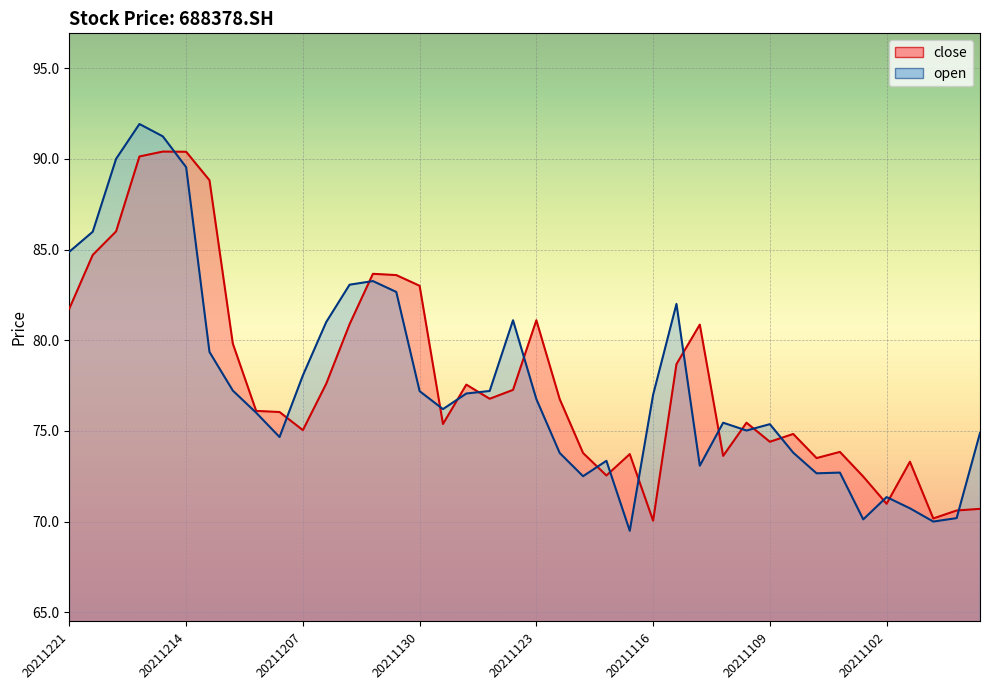

List the labels in order of value, smallest first.

20211116, 20211029, 20211028, 20211027, 20211102, 20211103, 20211118, 20211101, 20211105, 20211111, 20211117, 20211119, 20211104, 20211109, 20211108, 20211207, 20211129, 20211110, 20211208, 20211209, 20211122, 20211125, 20211124, 20211126, 20211206, 20211115, 20211210, 20211112, 20211203, 20211123, 20211221, 20211130, 20211201, 20211202, 20211220, 20211217, 20211213, 20211216, 20211214, 20211215